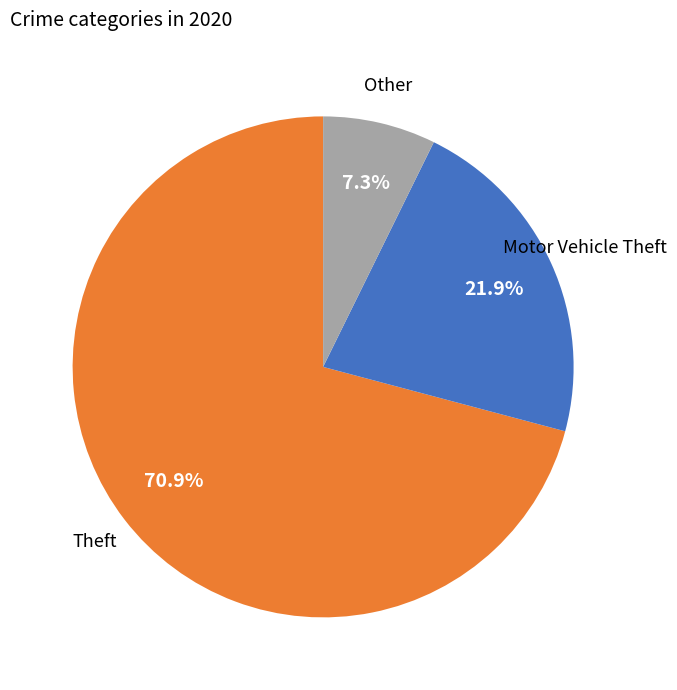

Is there any slice that represents more than half of the pie?

Yes